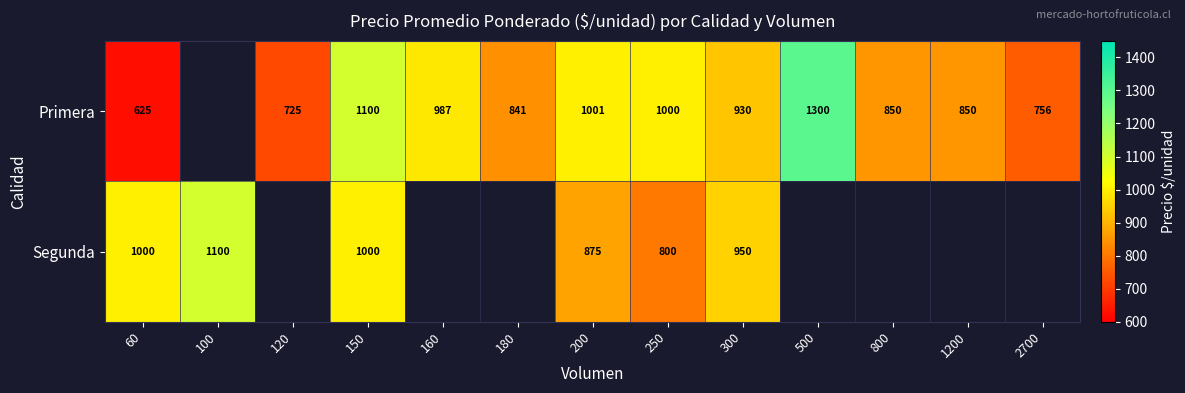

Is the value of Segunda at 60 greater than the value of Primera at 2700?

Yes